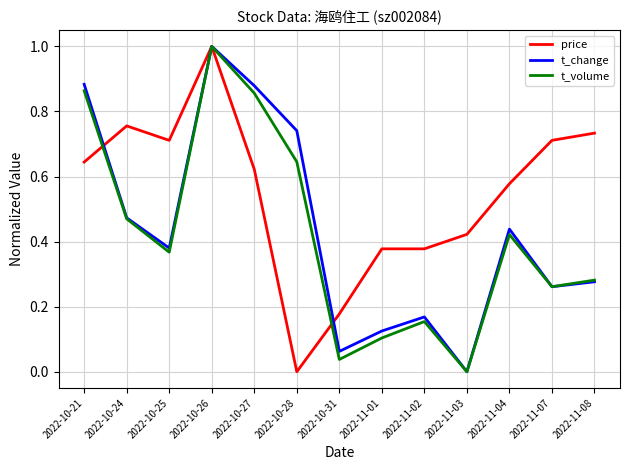

At how many categories does at least one series exceed 0?

13